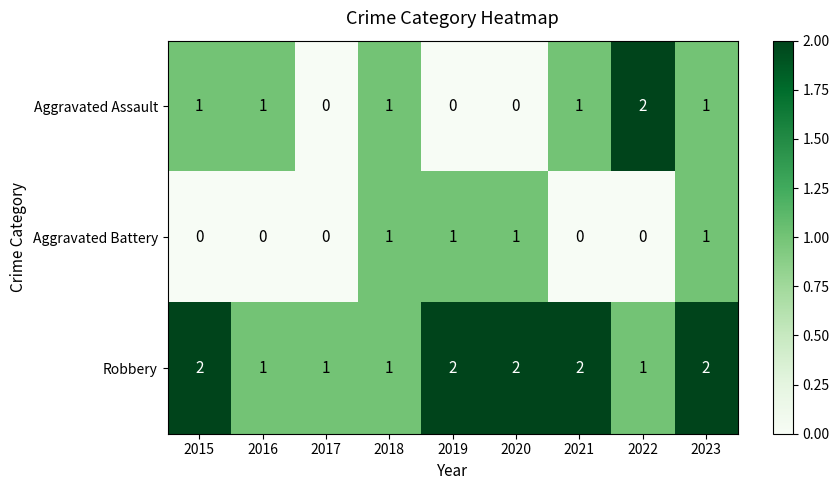

Rank the series by their average value, from highest to lowest.

Robbery, Aggravated Assault, Aggravated Battery